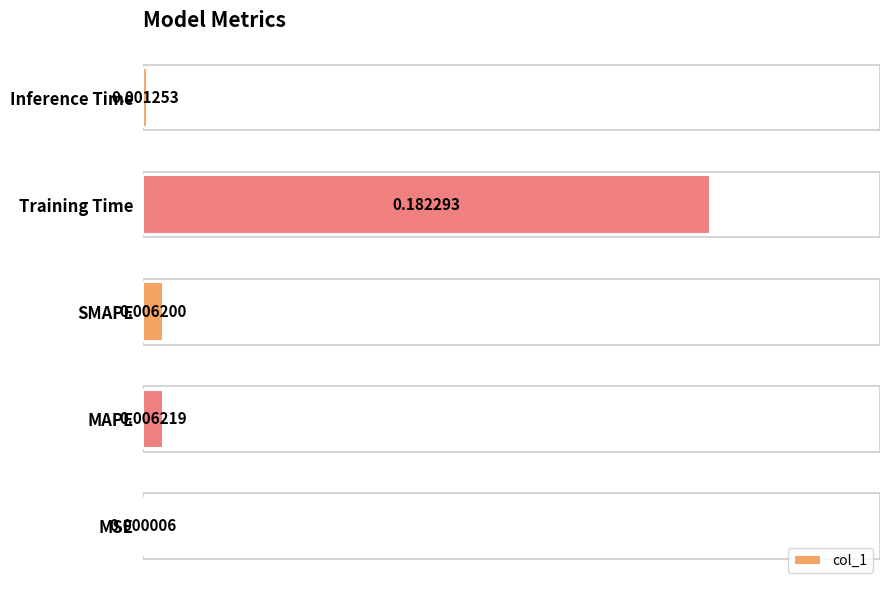

At which category does the chart reach its peak across all series?

Training Time